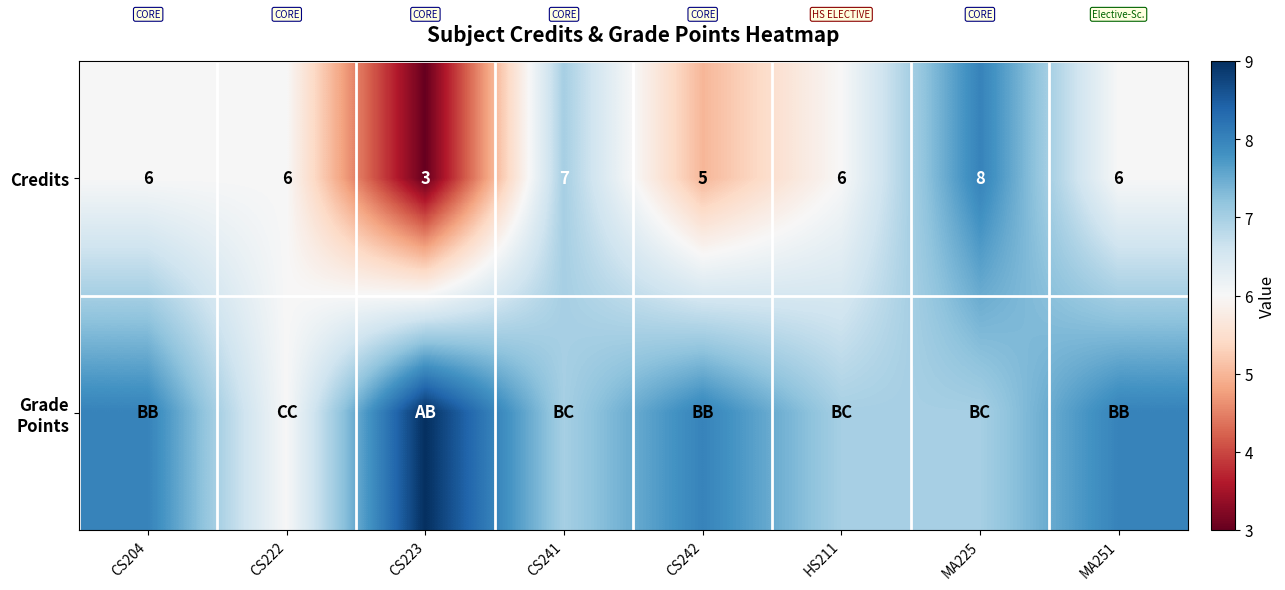

True or false: Credits has a value of 9 at CS222.

False